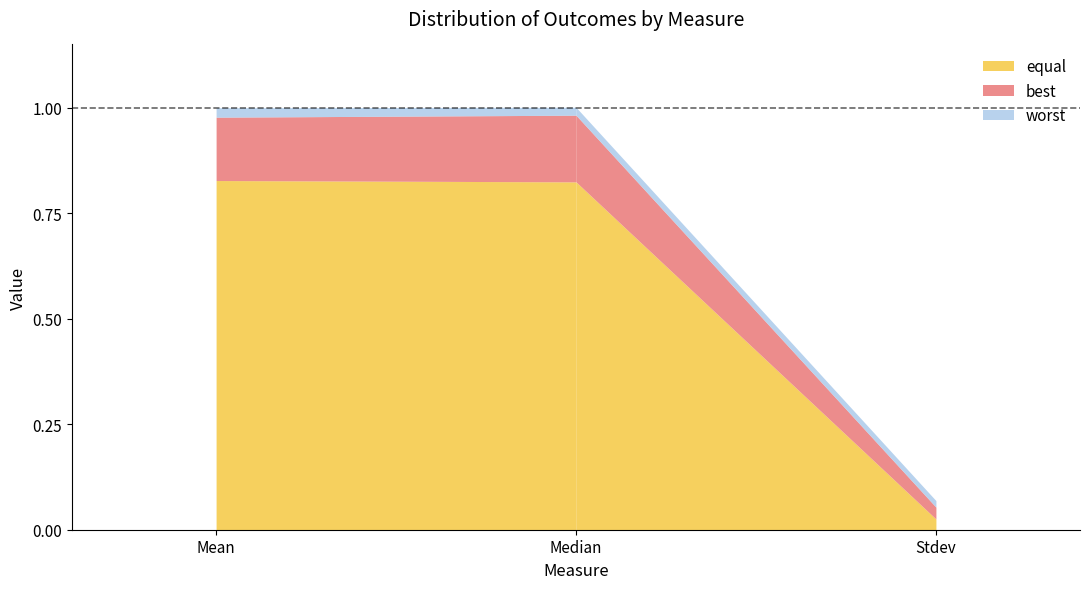

What is the label of the 3rd point from the left?

Stdev